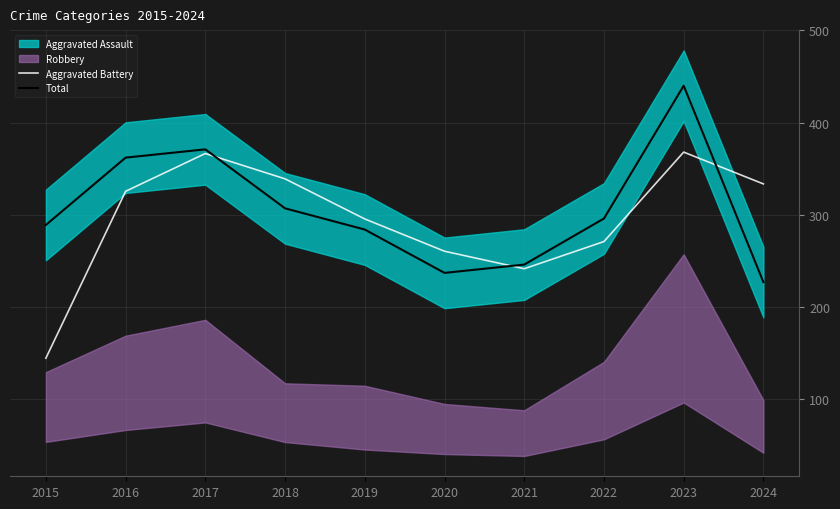

True or false: Total and Aggravated Battery cross at least once.

True